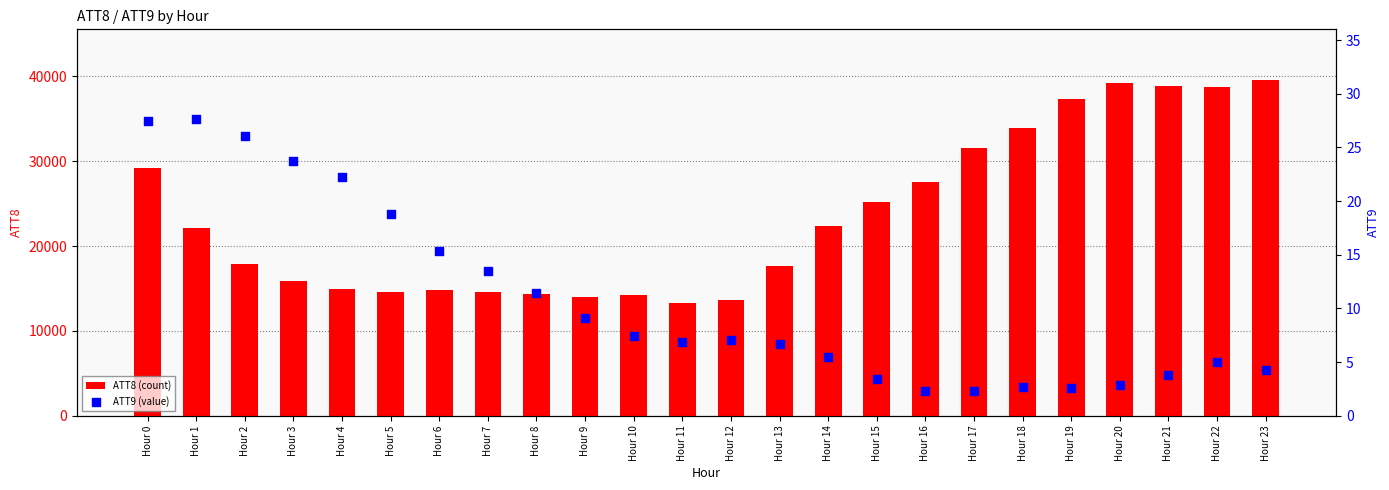

At how many categories does at least one series exceed 16780?

14